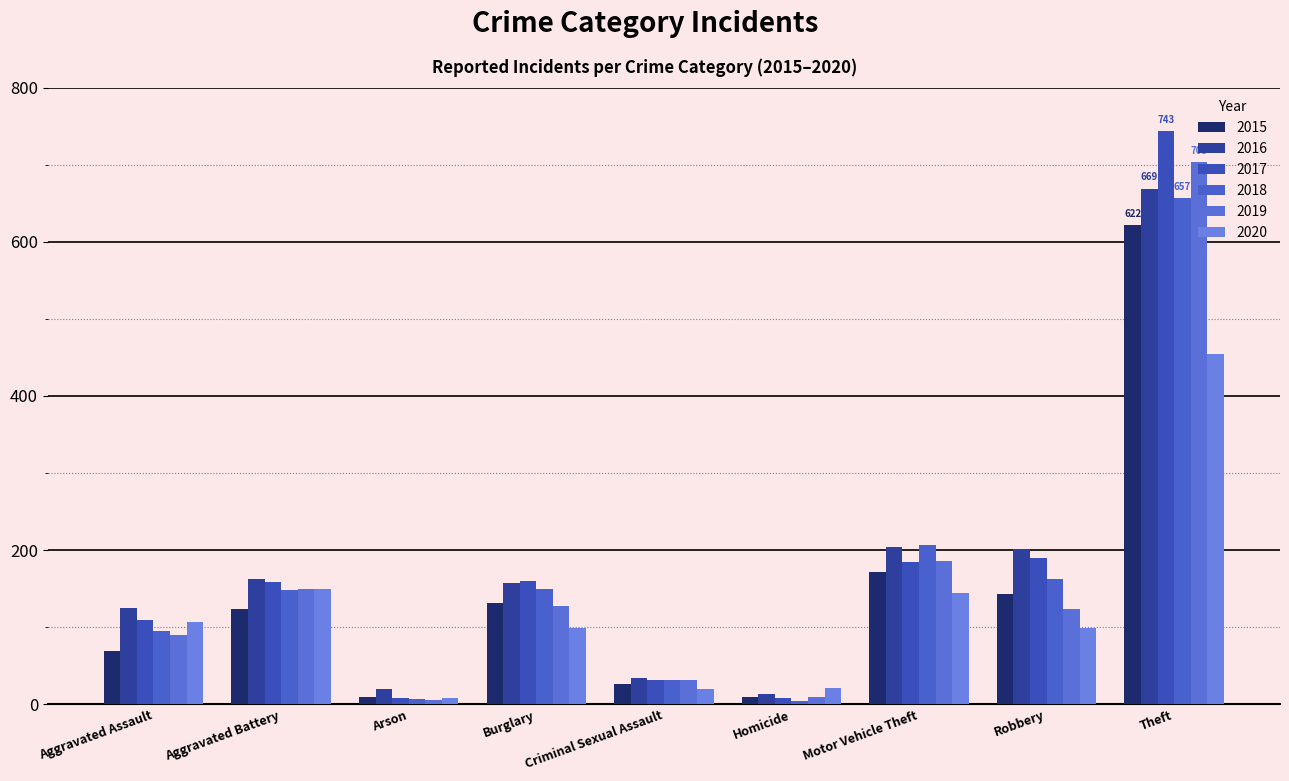

How many series are shown in this chart?

6